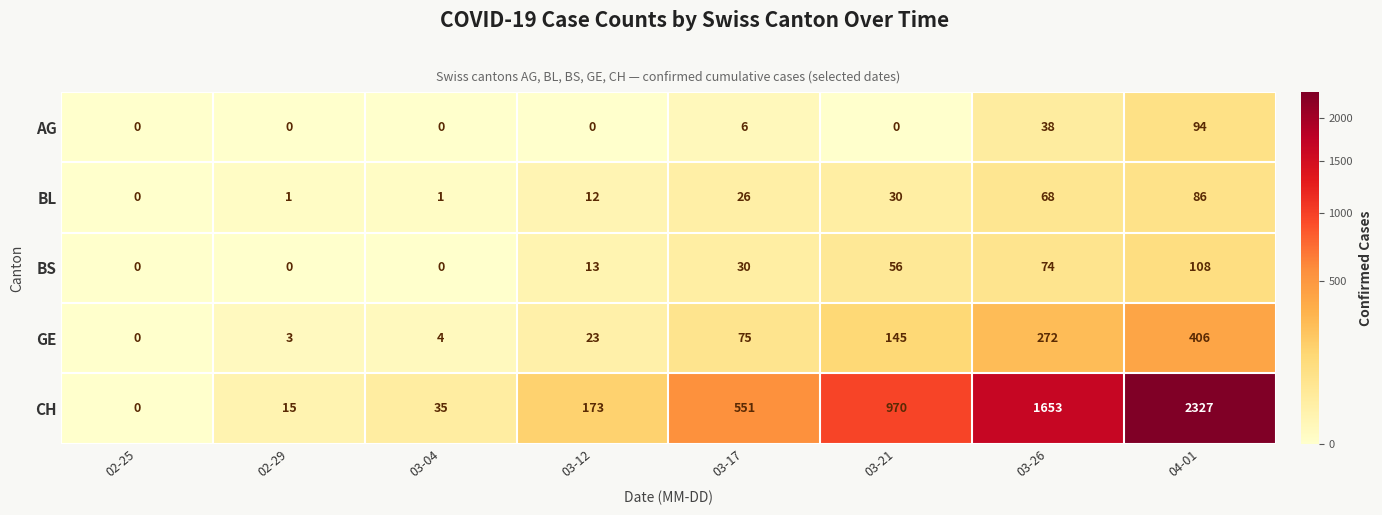

At 03-21, list the series in order from largest to smallest.

CH, GE, BS, BL, AG